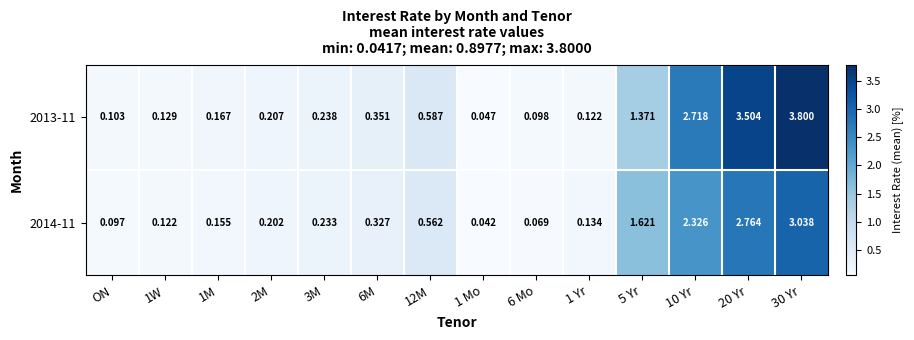

What is the maximum value shown in the chart?

3.8